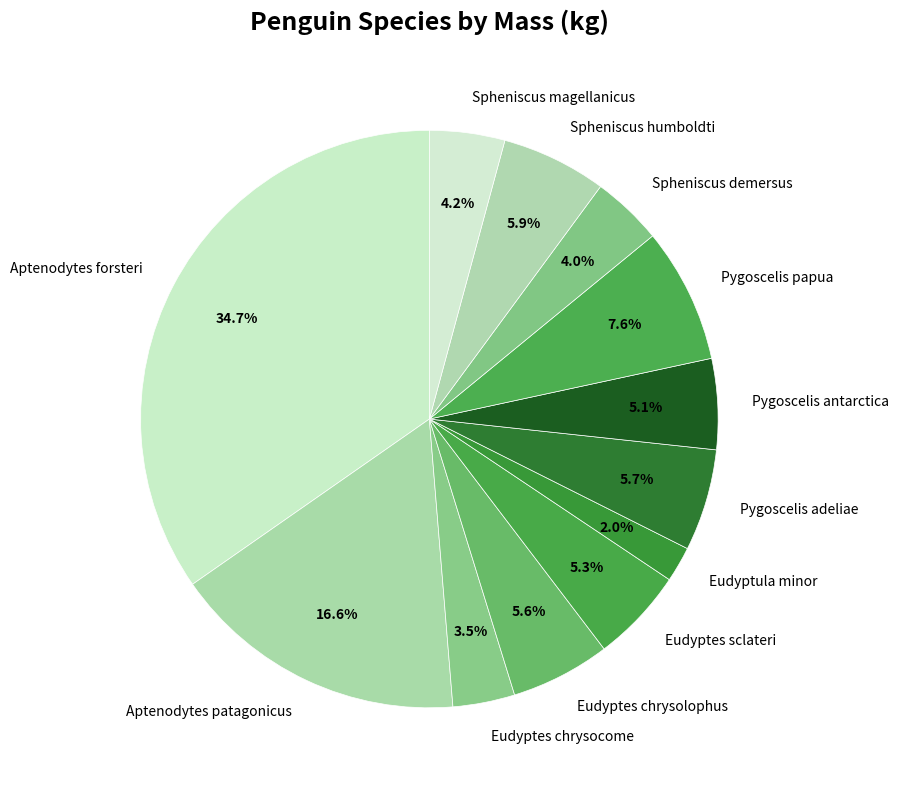

Count the number of slices in the pie.

12